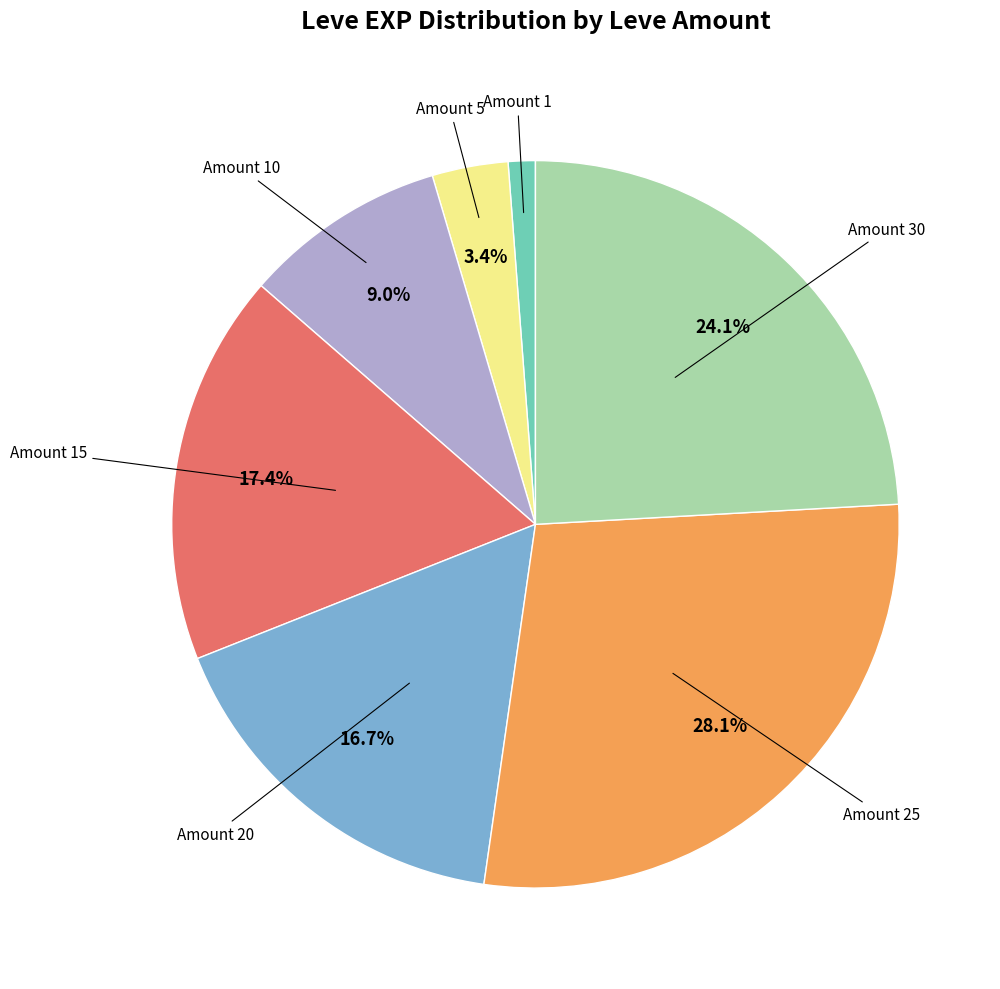

Is there any slice that represents more than half of the pie?

No